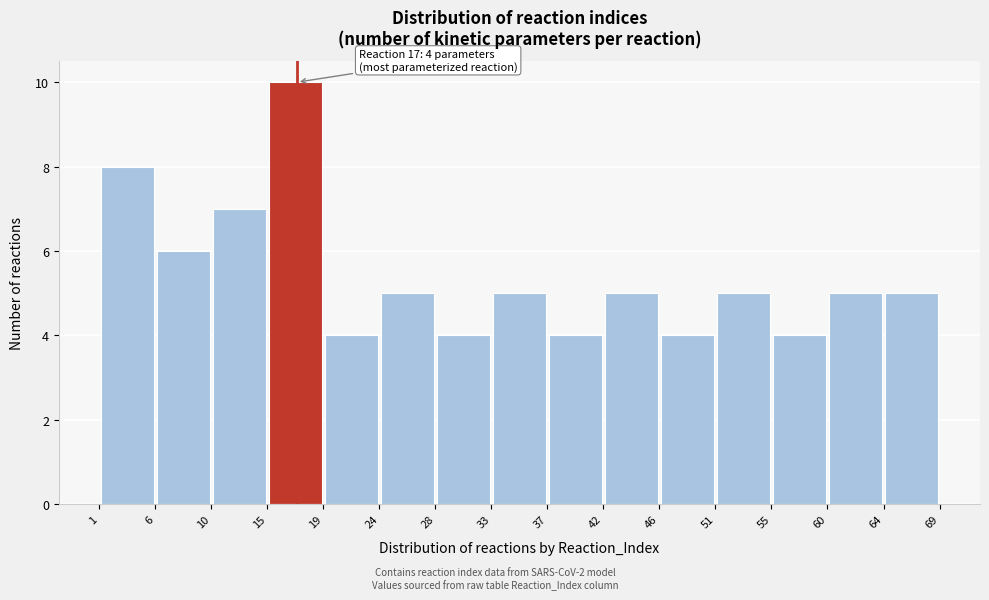

Which range on the x-axis has the tallest bar?

15 to 19